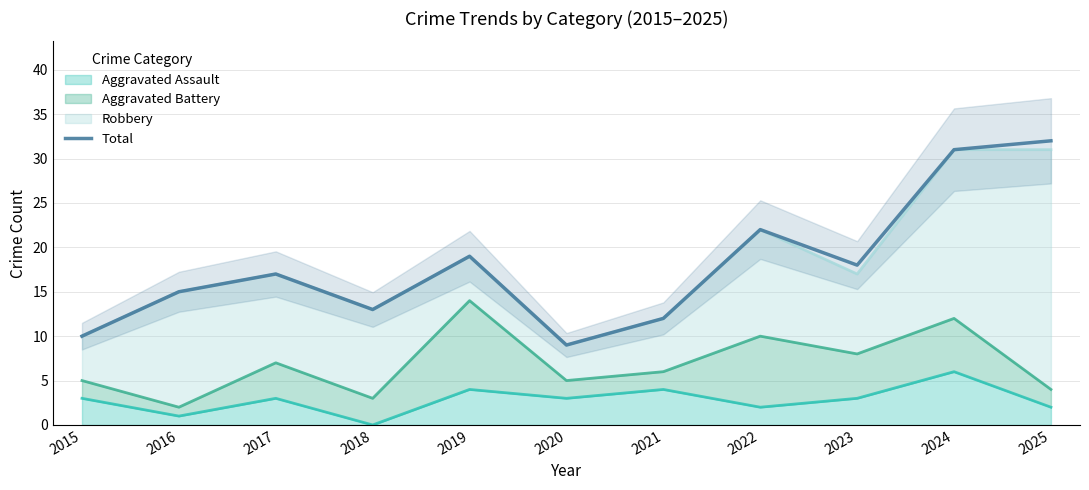

Reading left to right, what are all the values shown in this chart?

2015=10	2016=15	2017=17	2018=13	2019=19	2020=9	2021=12	2022=22	2023=18	2024=31	2025=32